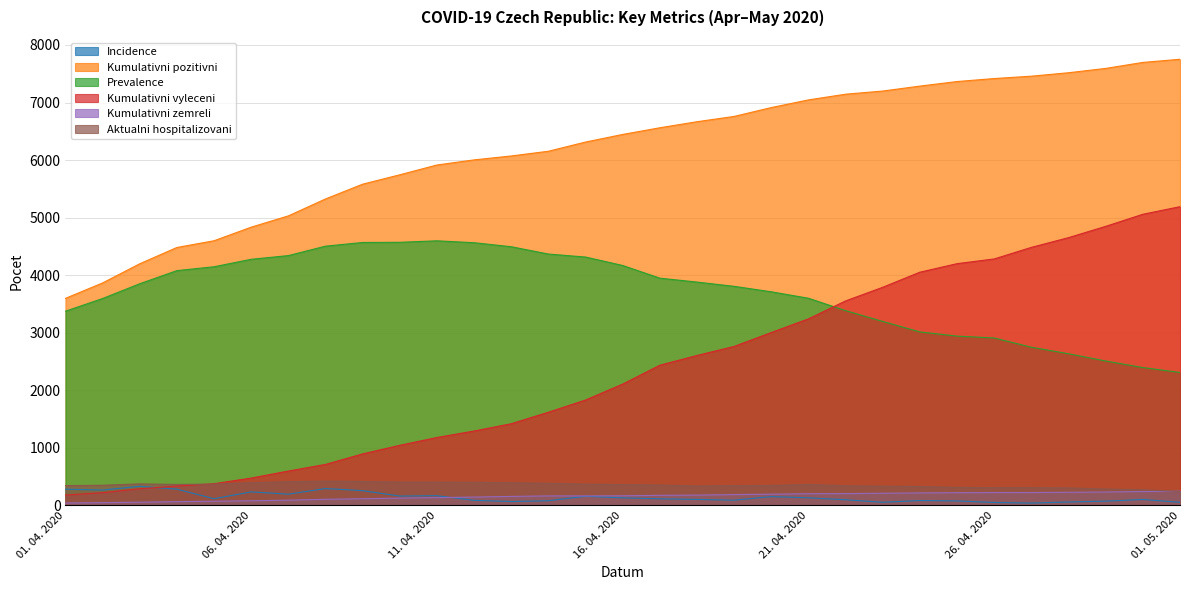

True or false: Kumulativni pozitivni and Kumulativni vyleceni intersect in this chart.

False